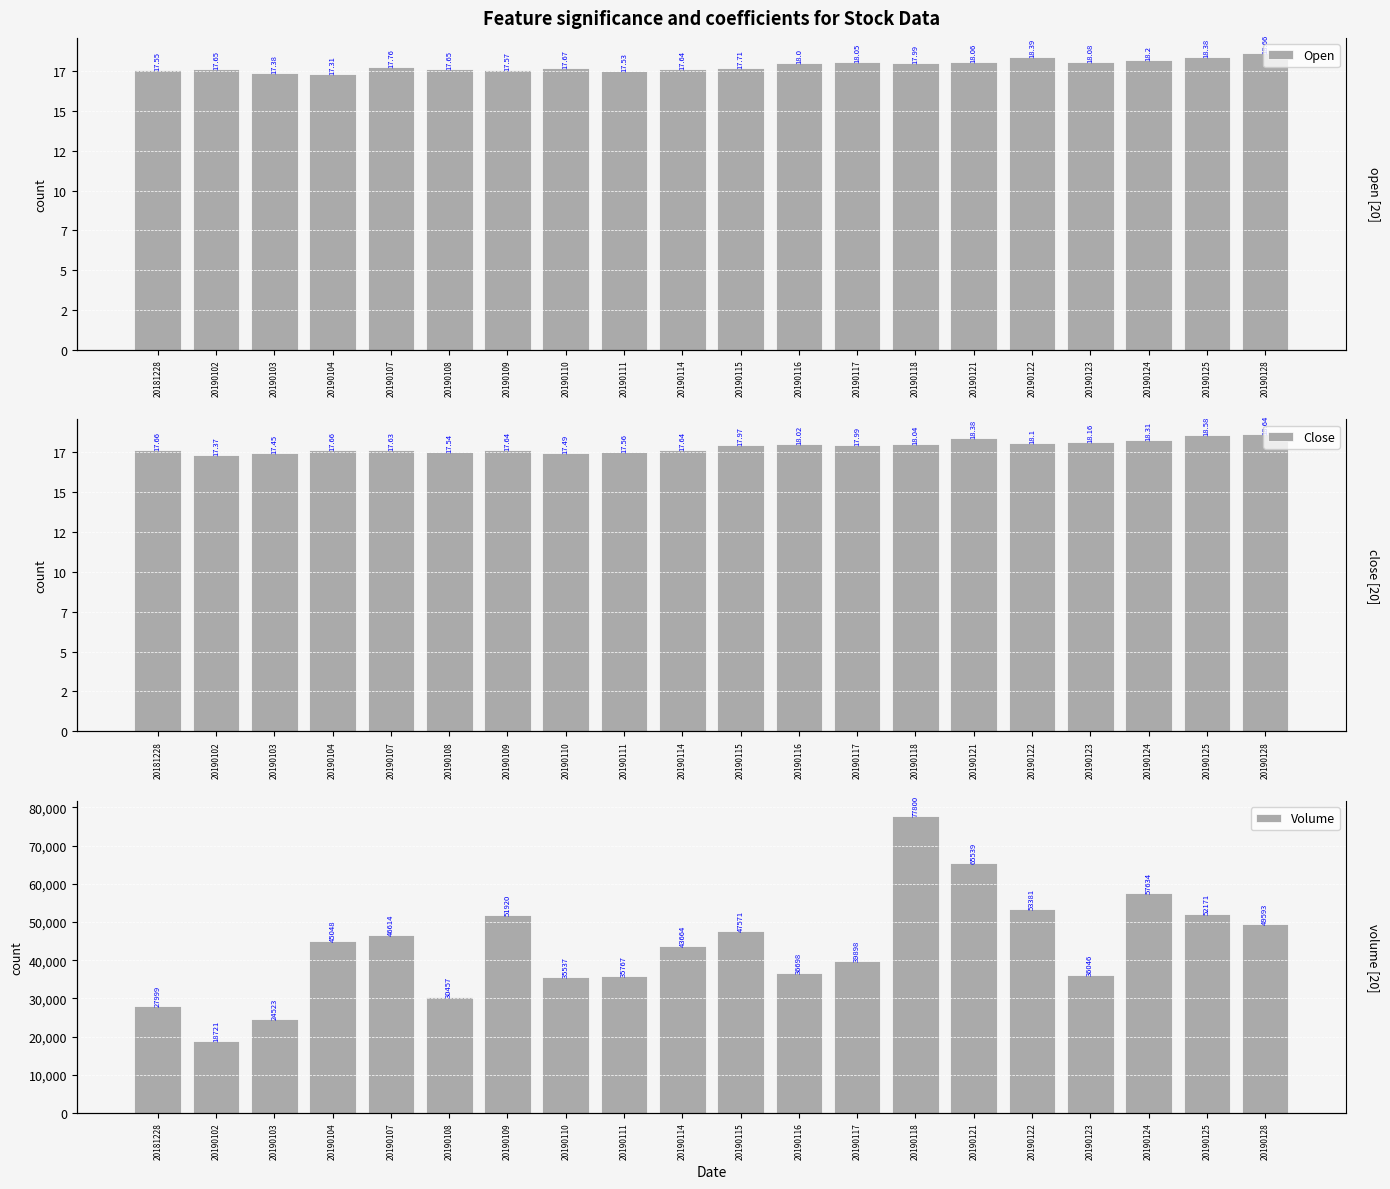

At how many categories does at least one series exceed 52756?

4